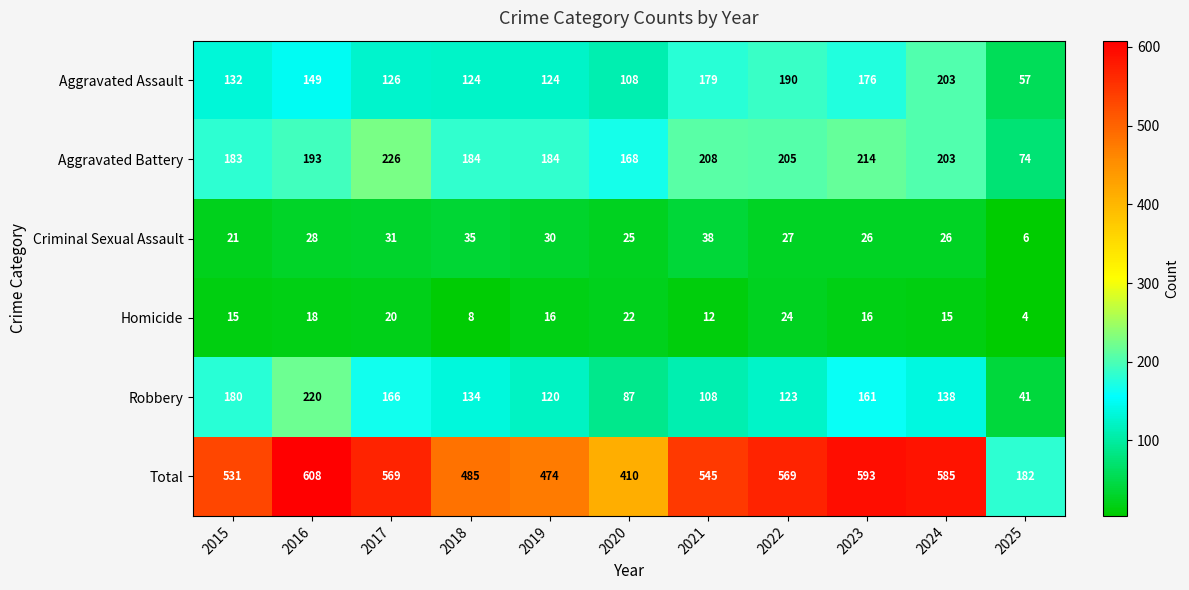

List the series in order of their peak value, lowest first.

Homicide, Criminal Sexual Assault, Aggravated Assault, Robbery, Aggravated Battery, Total